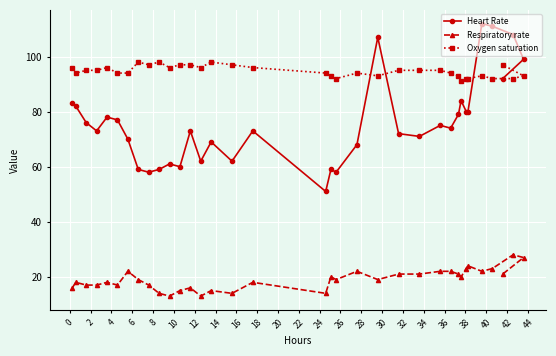

What is the difference between the maximum and minimum values in the Heart Rate series?

61